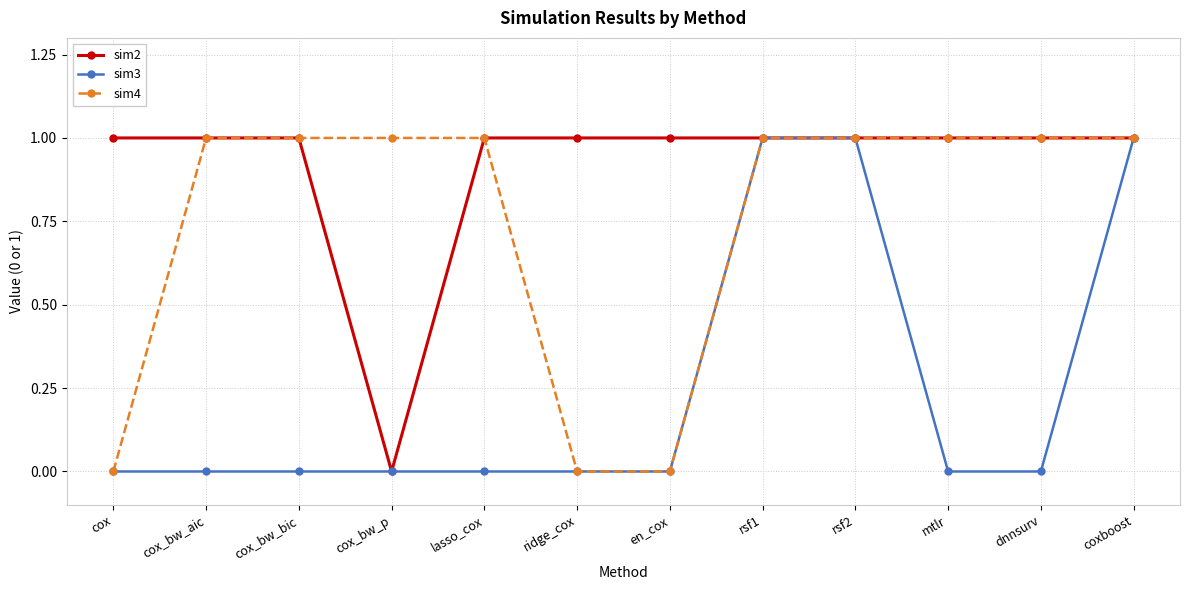

Between cox_bw_bic and coxboost, which series saw the biggest shift?

sim3